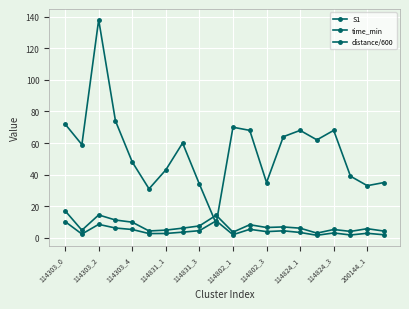

Is this an area chart (filled region under the line)?

No